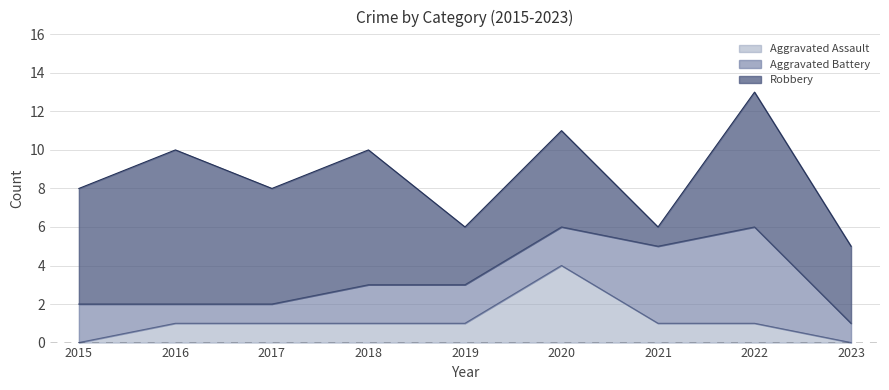

What is the spread (max minus min) of values at 2022?

6